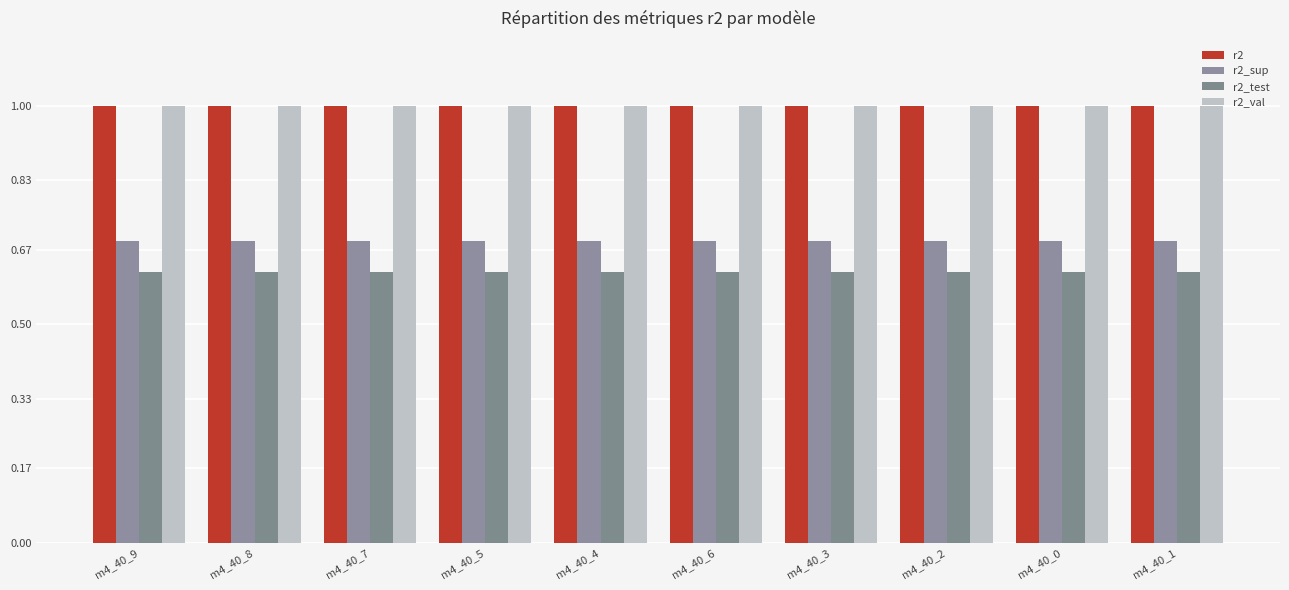

Which category has the lowest value in the r2_test series?

m4_40_6